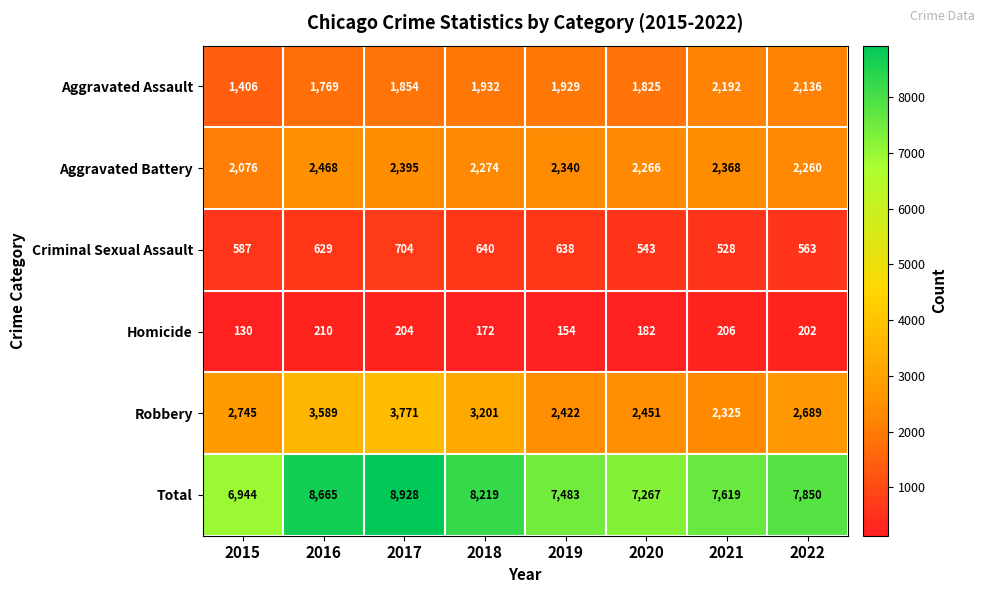

What is the difference between the maximum and minimum values in the Criminal Sexual Assault series?

176